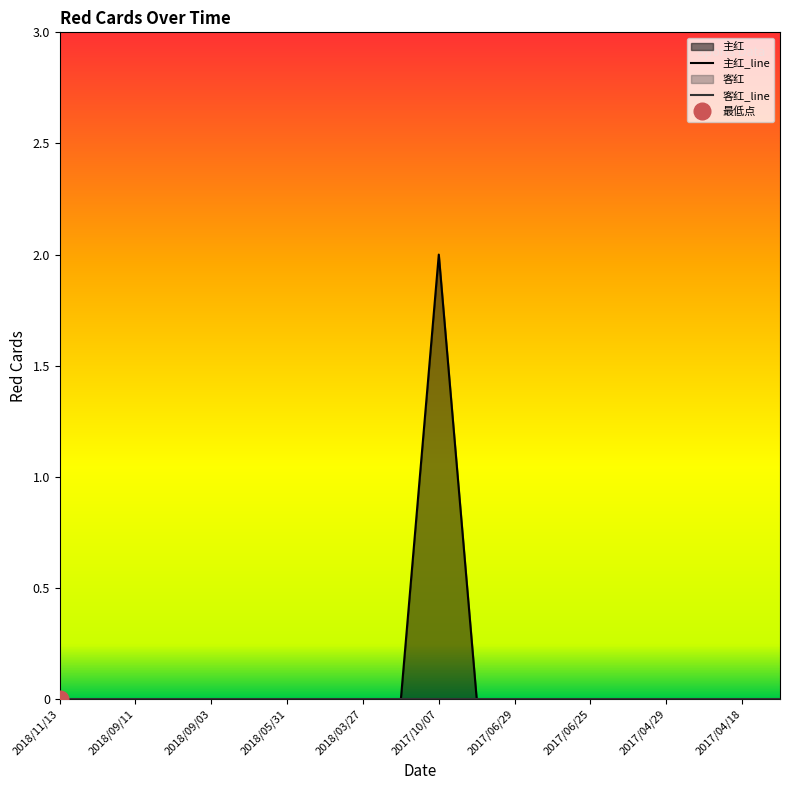

What is the label of the 11th point from the right?

2017/11/11